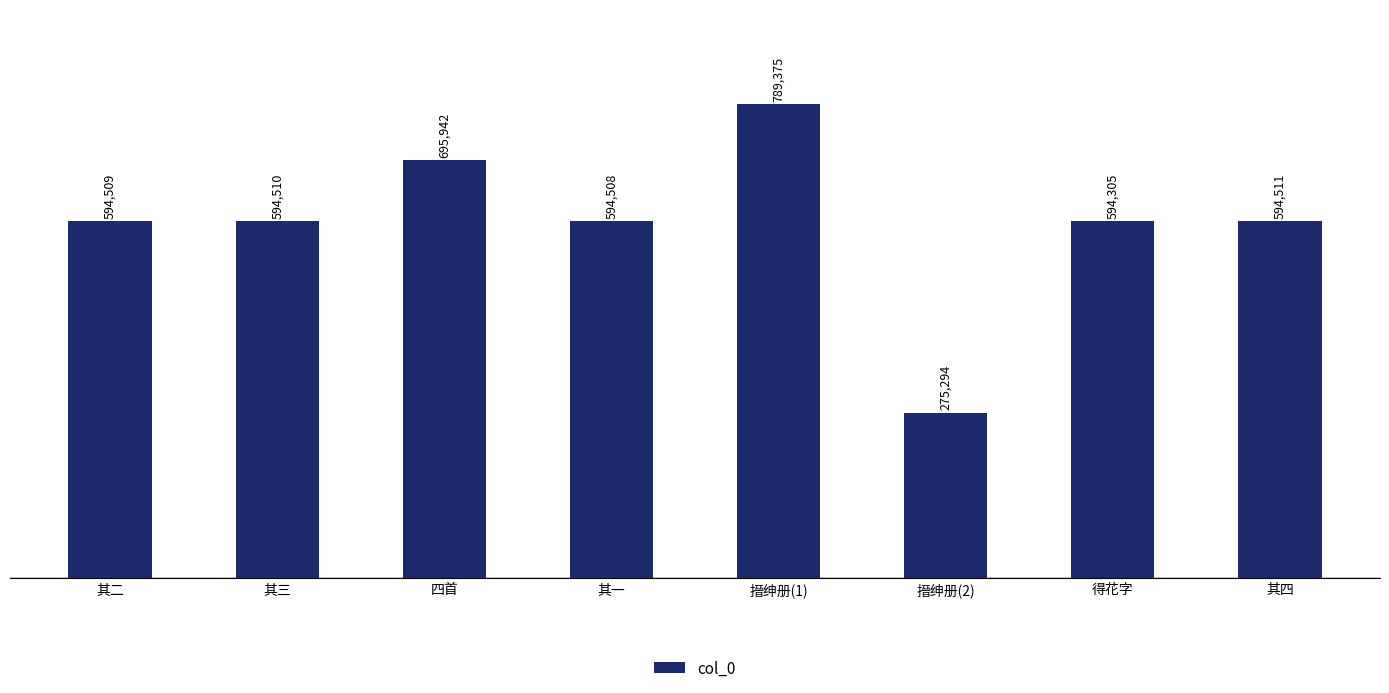

How many categories are shown in the chart?

8